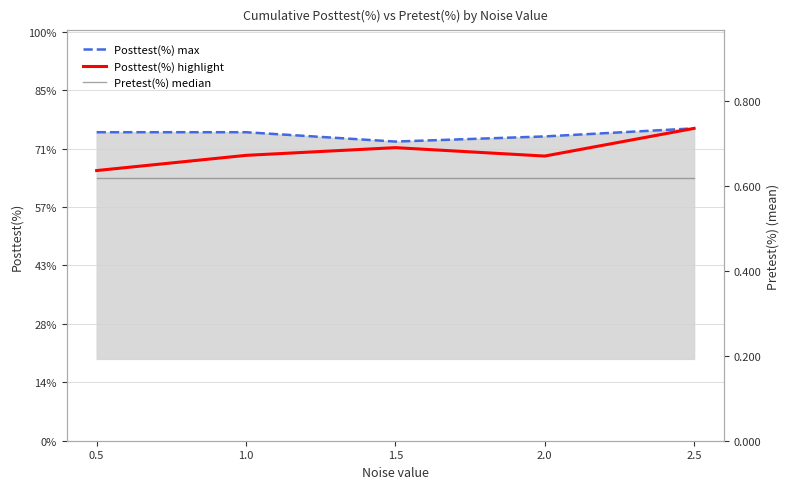

Rank the series at 1.5 from highest to lowest value.

Posttest(%) max, Posttest(%) highlight, Pretest(%) median